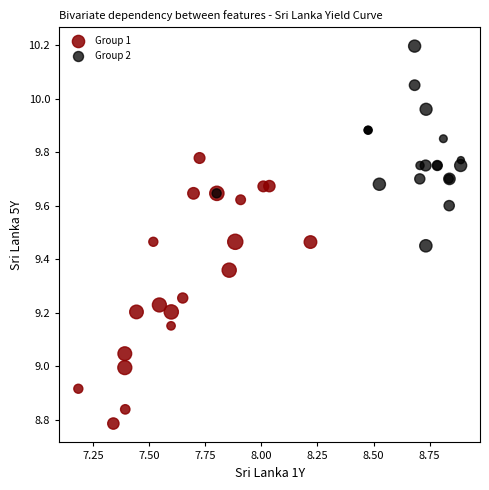

Which series has the largest Y range (max minus min)?

Group 1